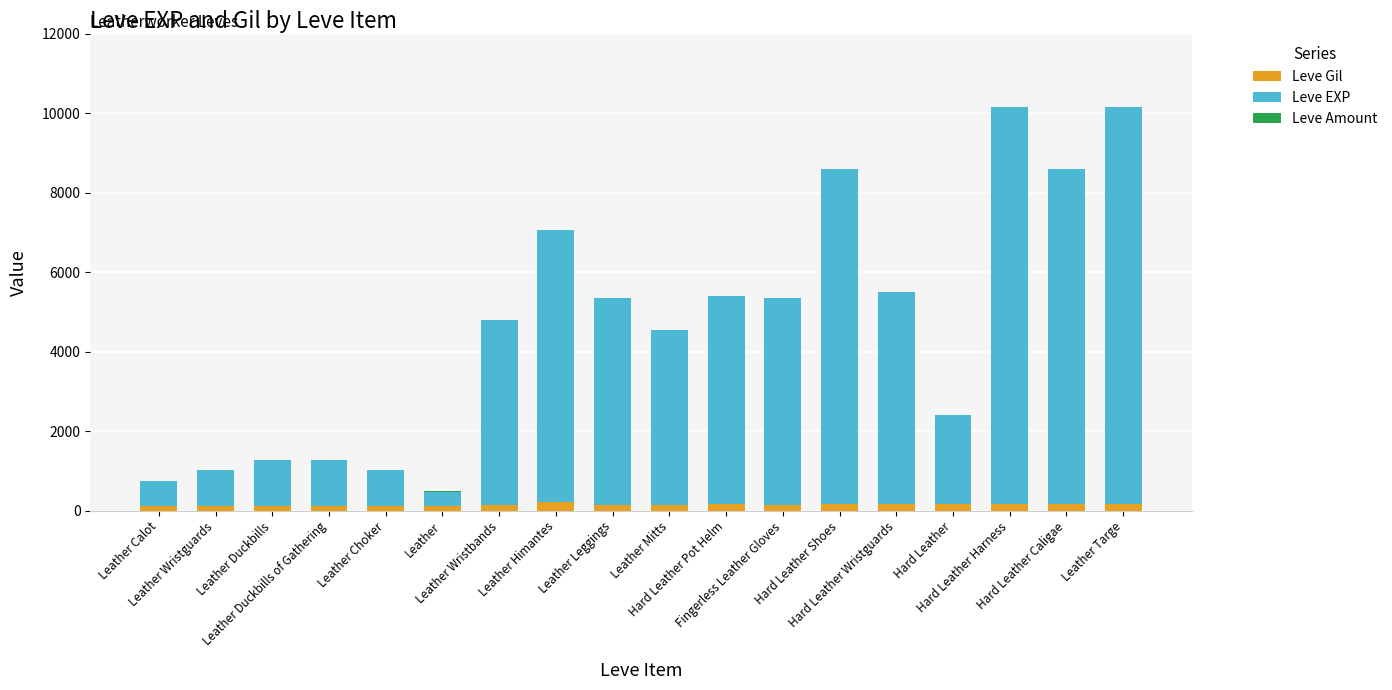

What is the label of the 1st bar from the right?

Leather Targe